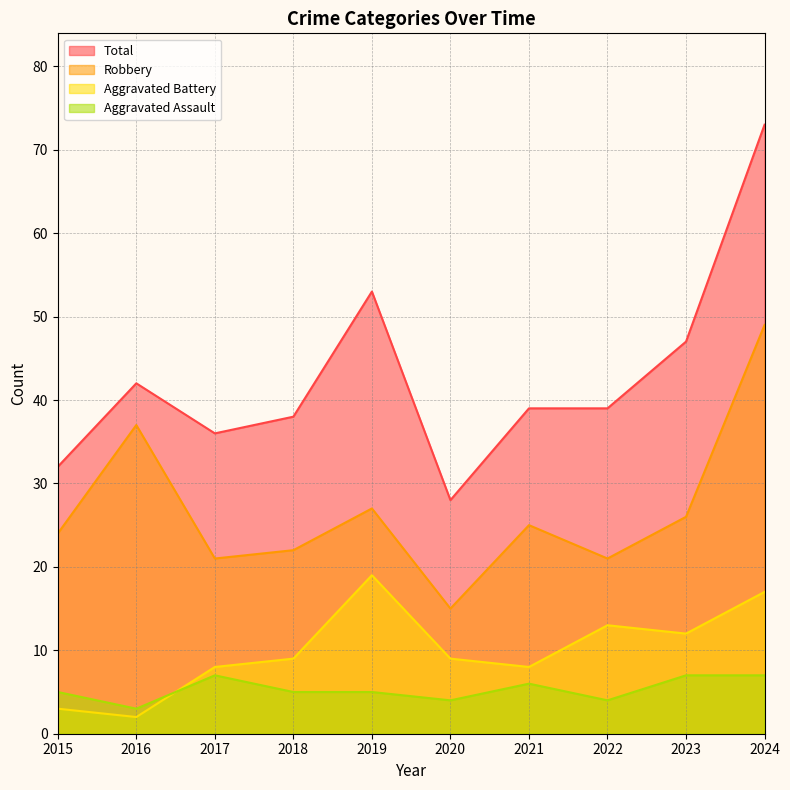

Reading left to right, list all the values displayed in this chart.

Aggravated Assault: 2015=5	2016=3	2017=7	2018=5	2019=5	2020=4	2021=6	2022=4	2023=7	2024=7
Aggravated Battery: 2015=3	2016=2	2017=8	2018=9	2019=19	2020=9	2021=8	2022=13	2023=12	2024=17
Robbery: 2015=24	2016=37	2017=21	2018=22	2019=27	2020=15	2021=25	2022=21	2023=26	2024=49
Total: 2015=32	2016=42	2017=36	2018=38	2019=53	2020=28	2021=39	2022=39	2023=47	2024=73